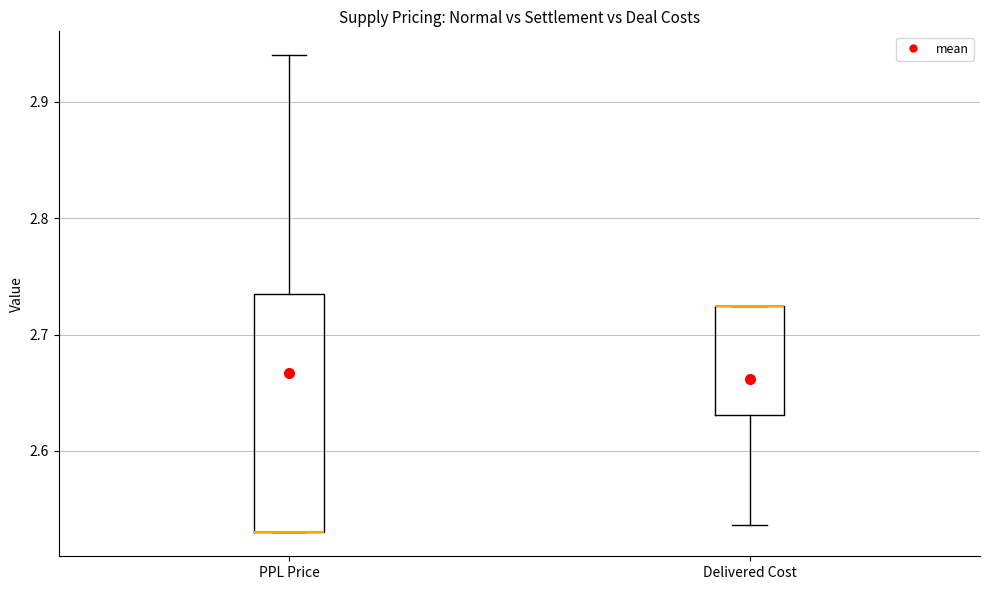

Reading left to right, transcribe this box plot: for each box, give where its median line is, the range the box spans, and where its two whiskers end, as read against the y-axis. The values are not printed on the chart, so give them approximately, as read against the axis.

PPL Price: median 2.53 (drawn on the box's lower edge), box 2.53 to 2.74, whiskers 2.53 to 2.94
Delivered Cost: median 2.72 (drawn on the box's upper edge), box 2.63 to 2.72, whiskers 2.54 to 2.72